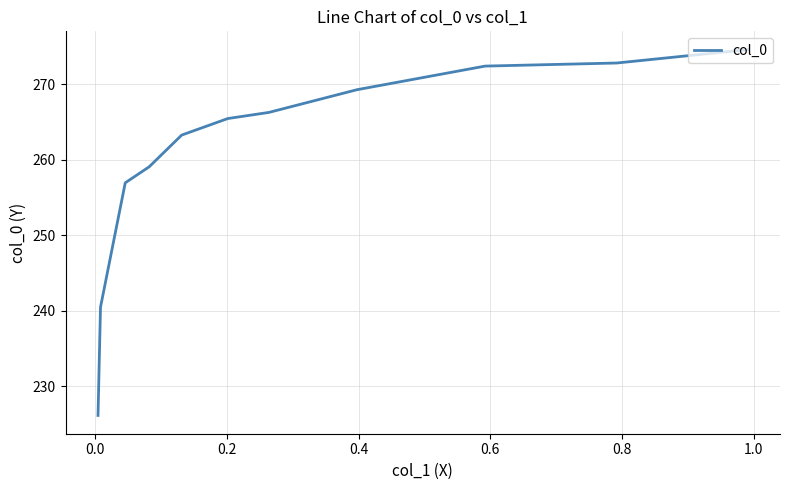

Count the number of data series in this chart.

1